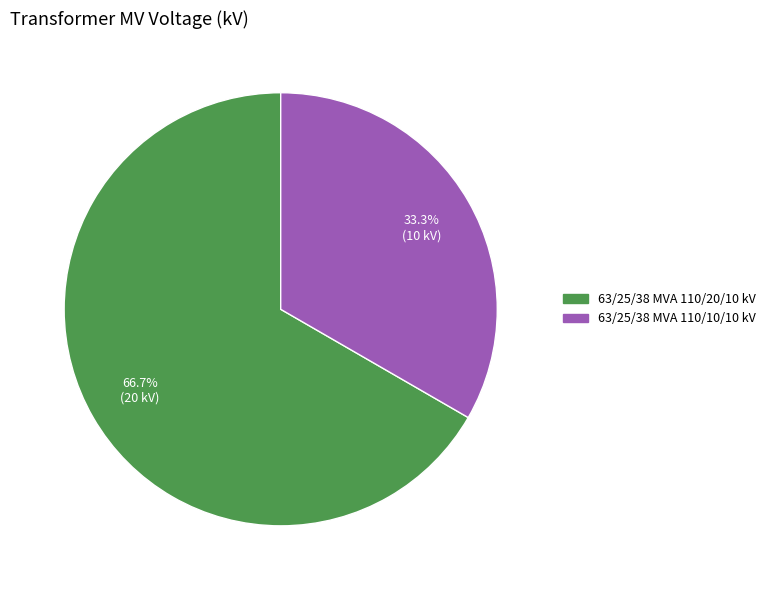

Which category has the smallest portion of the pie?

63/25/38 MVA 110/10/10 kV